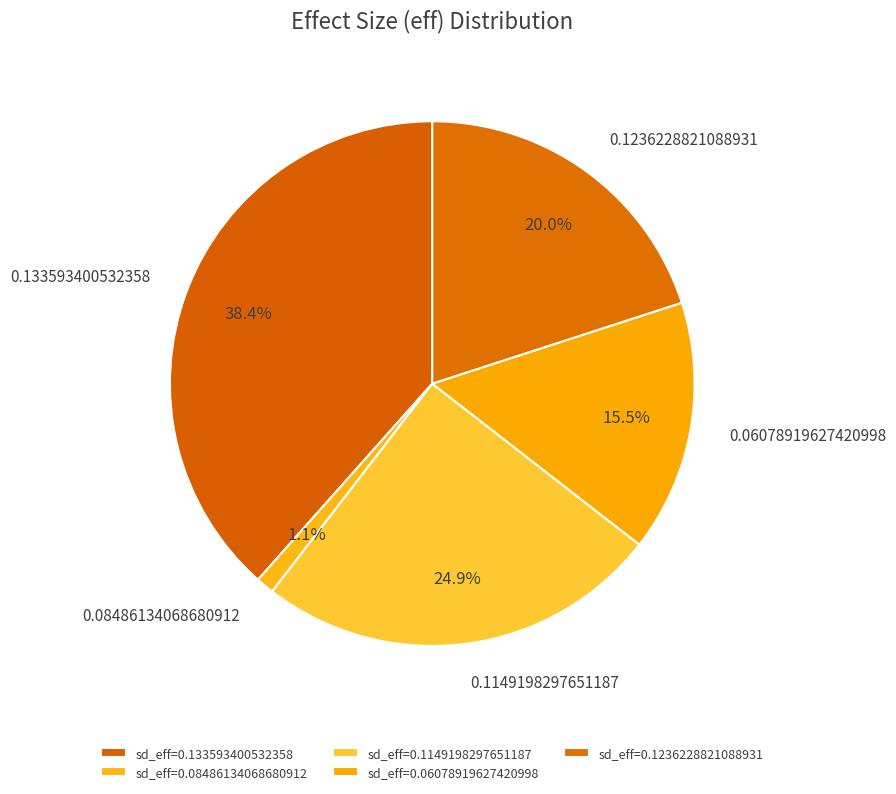

What is the smallest slice in the pie chart?

sd_eff=0.08486134068680912